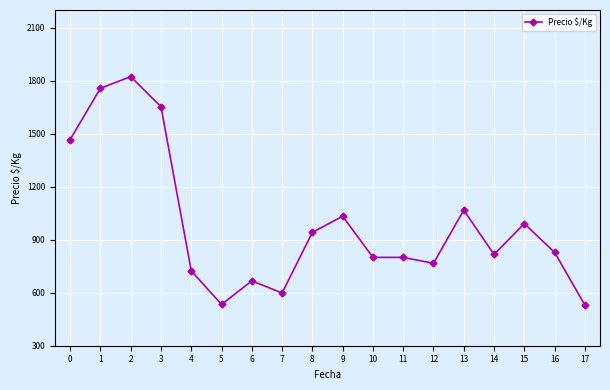

What is the change in value from 2 to 8?

-881.3